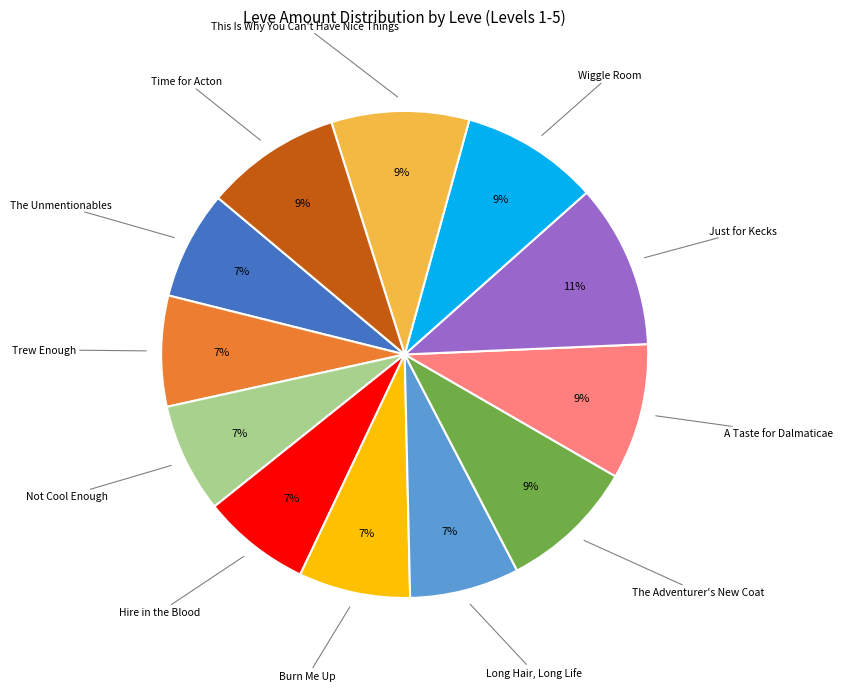

To the nearest percent, what is the average slice percentage?

8%